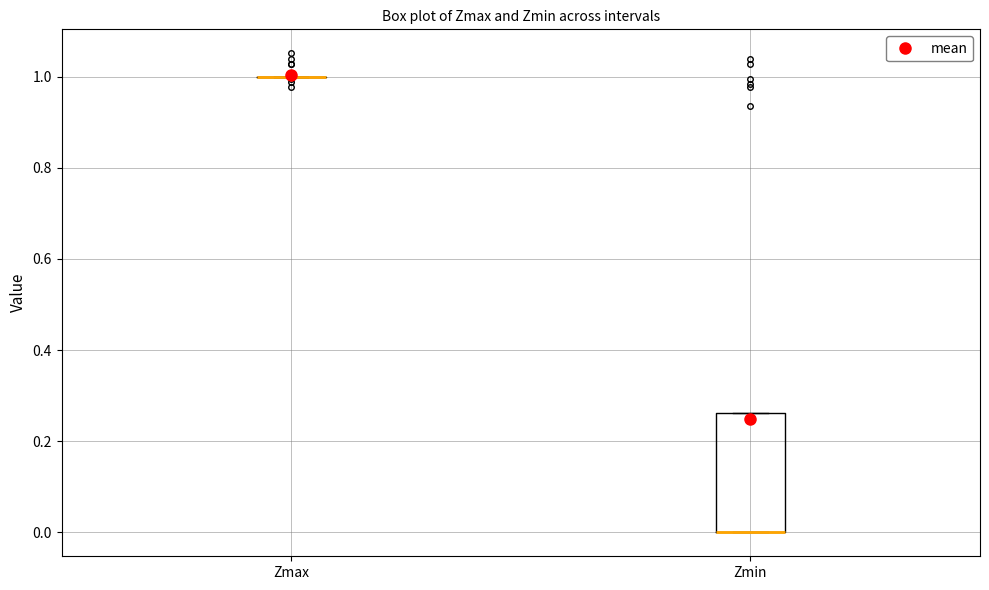

Which box is the tallest, from its lower edge to its upper edge?

Zmin